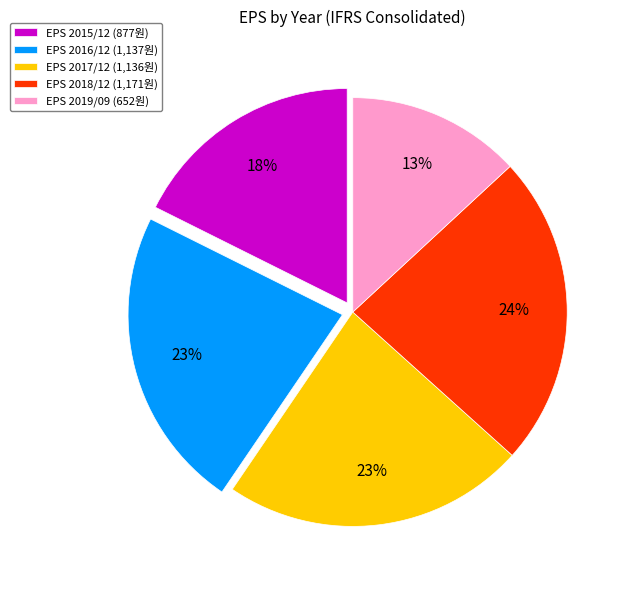

Count the number of slices in the pie.

5